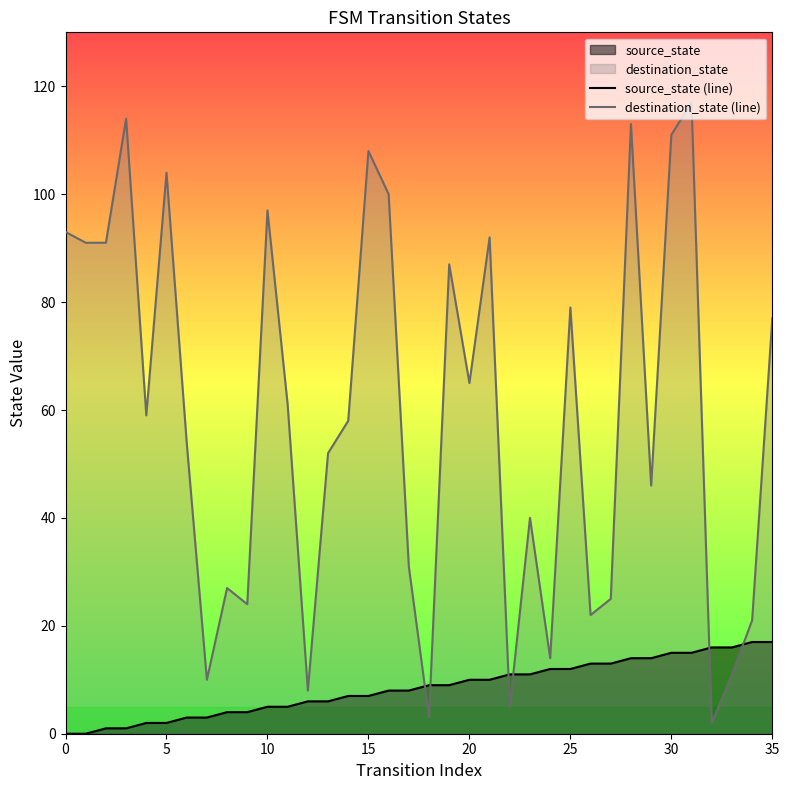

How many distinct data groups are displayed?

2